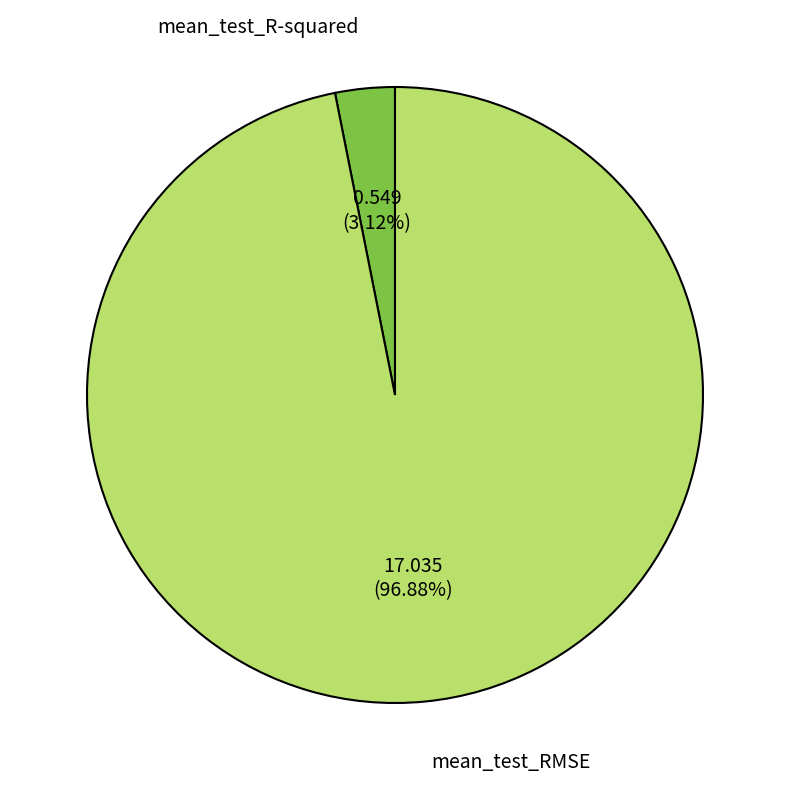

Is mean_test_RMSE the majority of the pie?

Yes